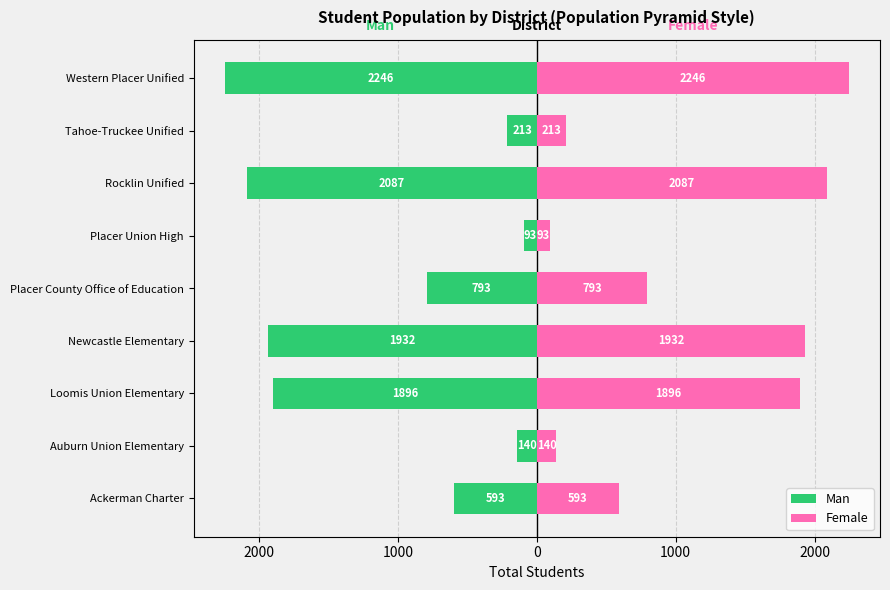

List the series in order of their overall mean, lowest first.

Man, Female